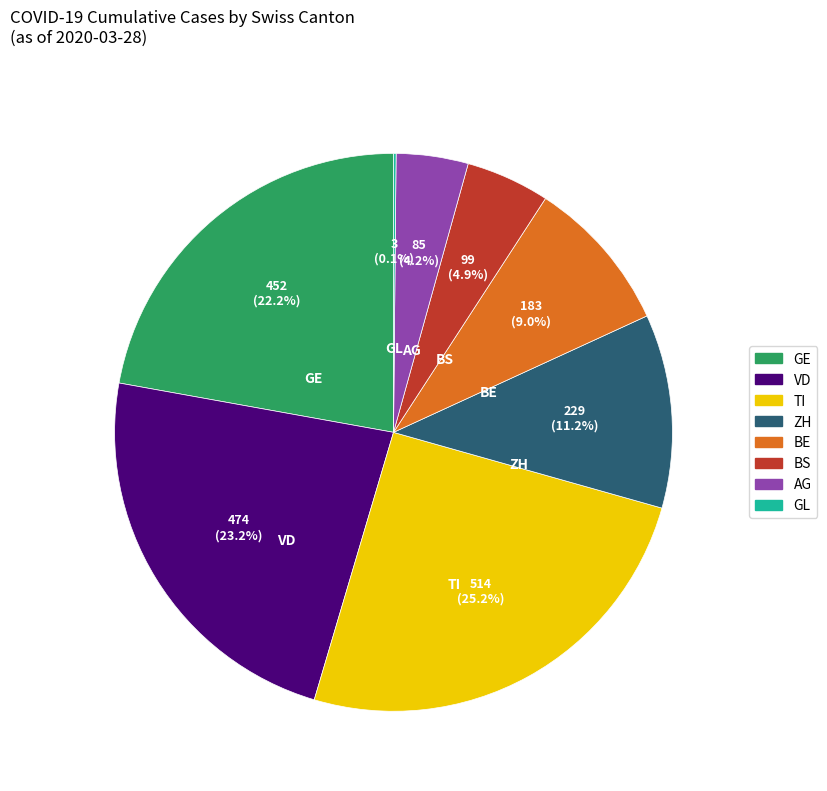

Is there a majority slice in this chart?

No